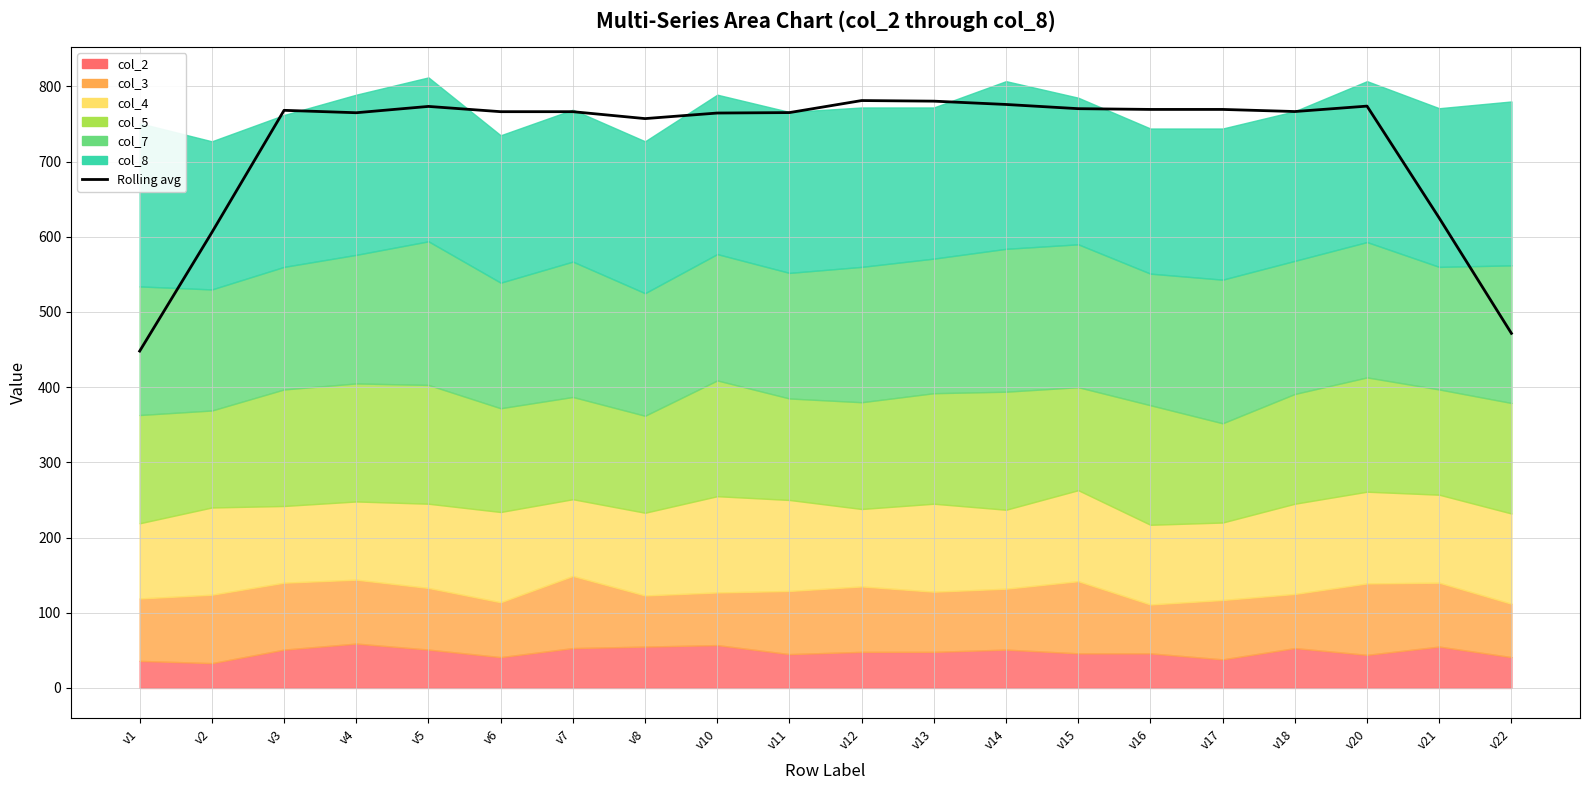

Reading right to left, list all the values displayed in this chart.

v22=471.6	v21=625.0	v20=773.8	v18=766.6	v17=769.4	v16=769.4	v15=770.4	v14=776.0	v13=780.4	v12=781.2	v11=765.2	v10=764.6	v8=757.2	v7=766.4	v6=766.4	v5=773.4	v4=765.0	v3=768.2	v2=605.8	v1=448.0